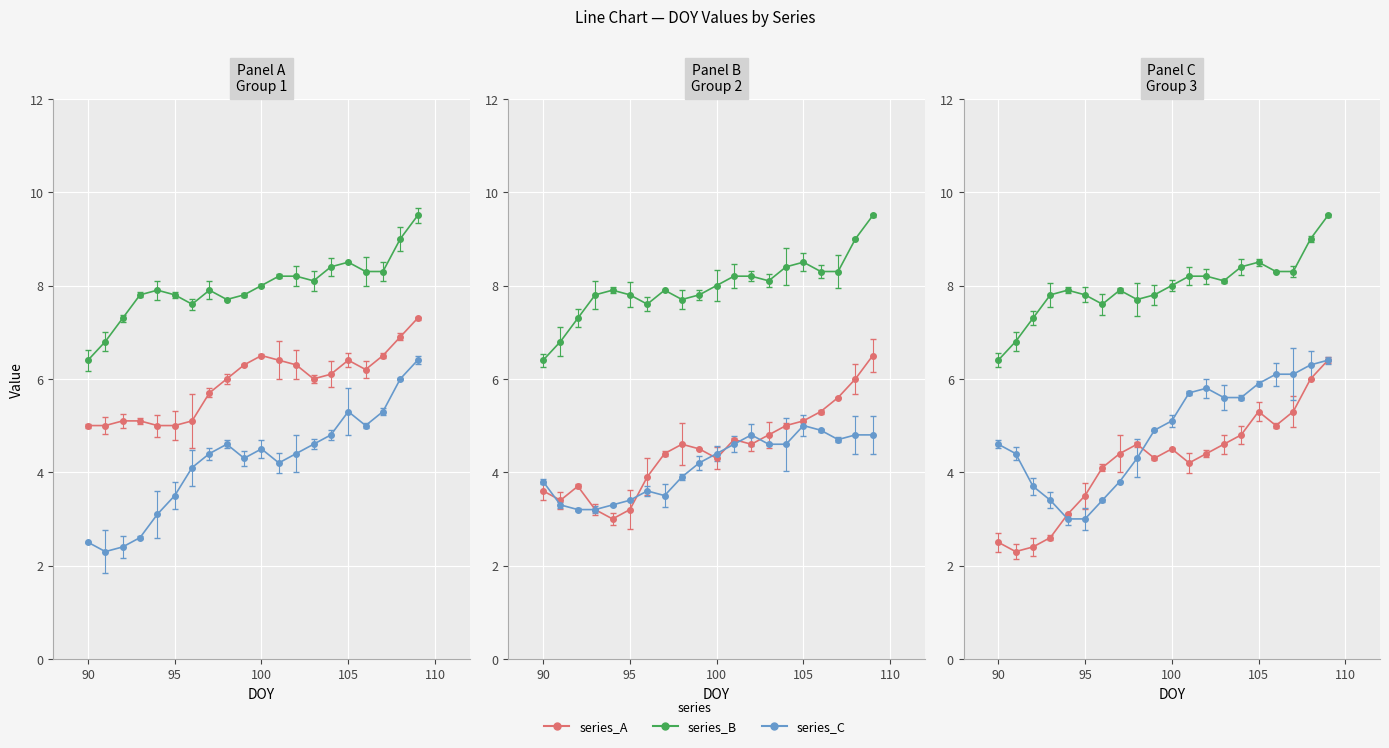

Between 105 and 93, which is larger?

105